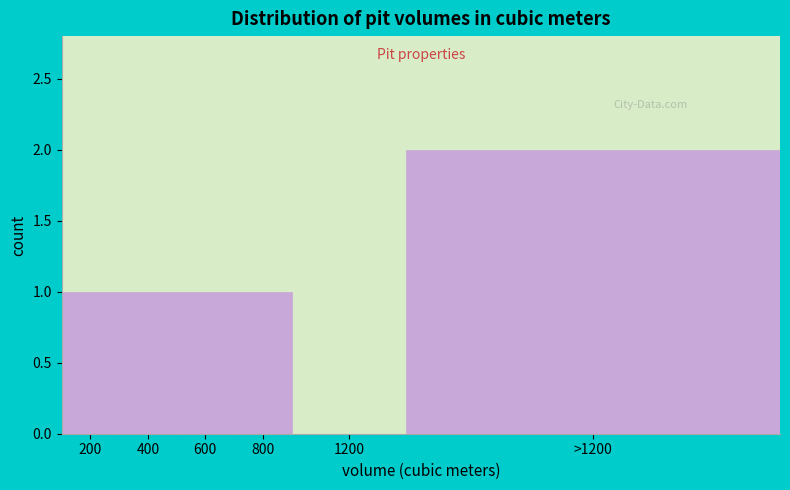

Reading left to right, list all the values displayed in this chart.

200=1	400=1	600=1	800=1	1200=0	>1200=2